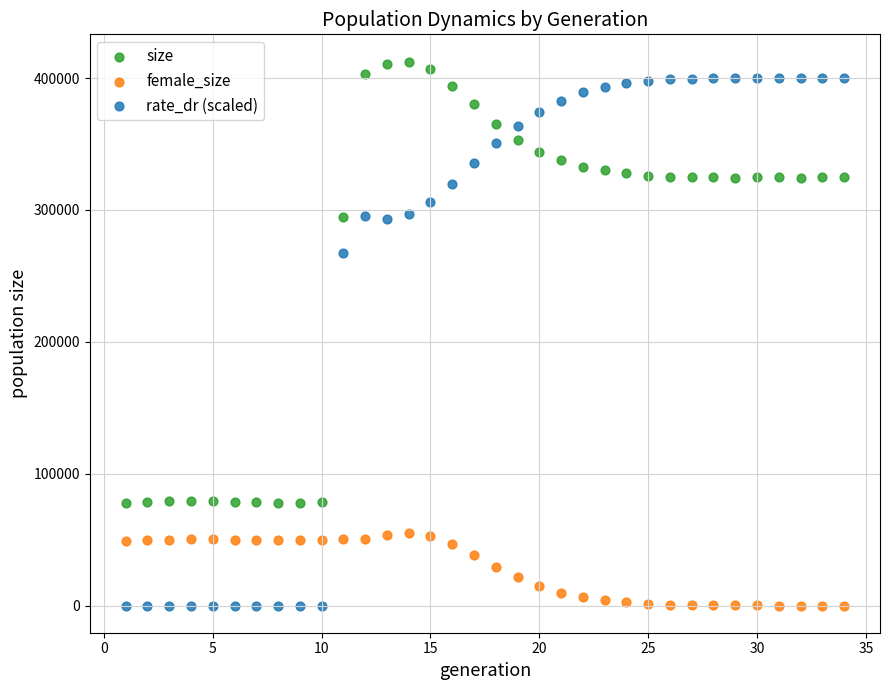

Which series has the widest spread of Y values?

rate_dr (scaled)